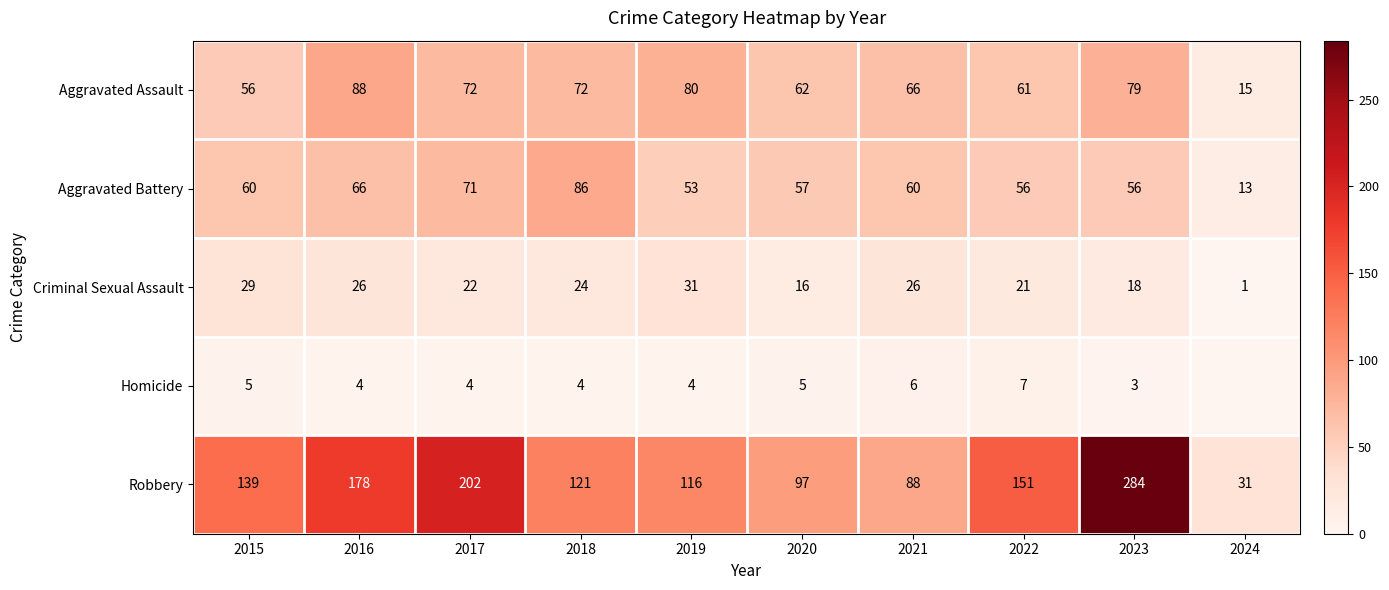

True or false: Aggravated Battery has a value of 42 at 2016.

False